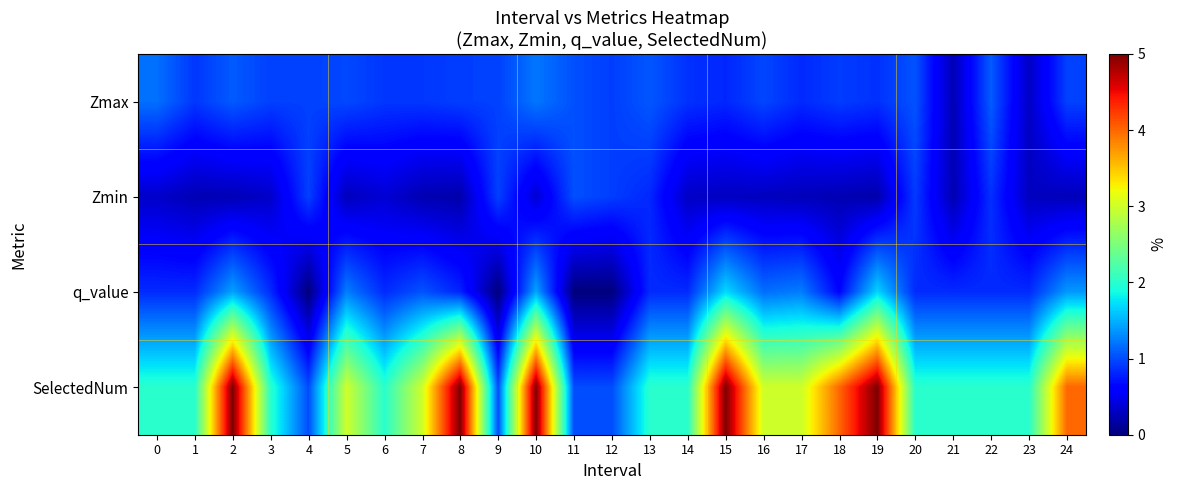

Between 15 and 23, which series saw the biggest shift?

SelectedNum